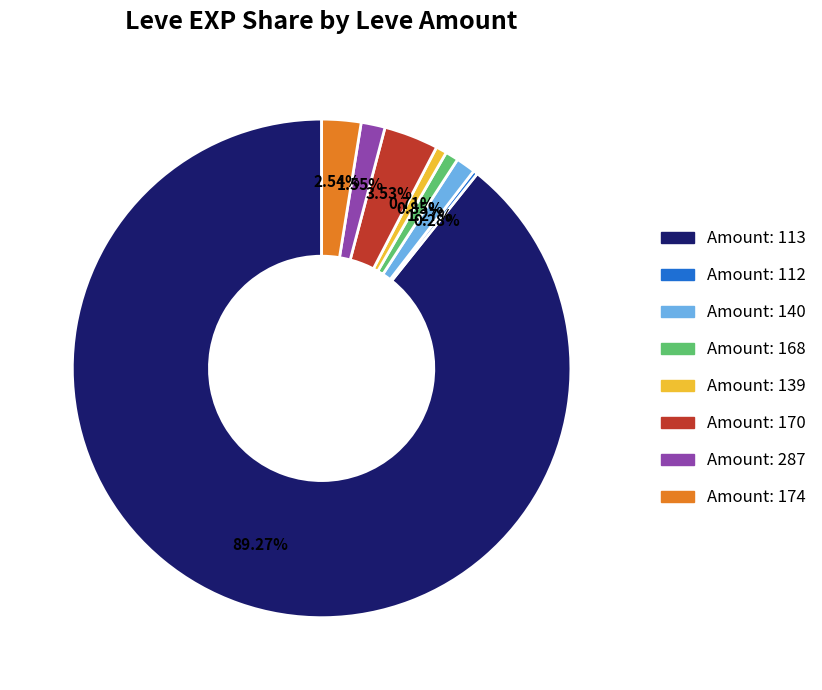

Does any single category account for the majority?

Yes